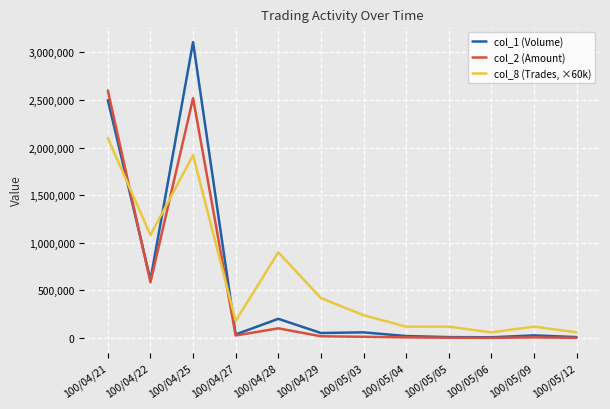

Which category has the highest value in the col_2 (Amount) series?

100/04/21